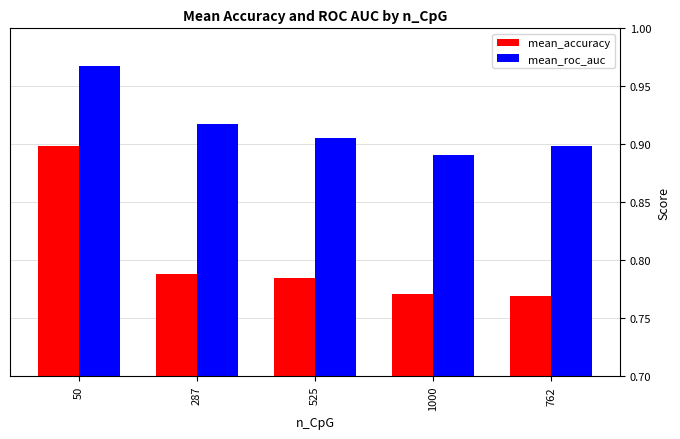

How many bars are there in each group?

2